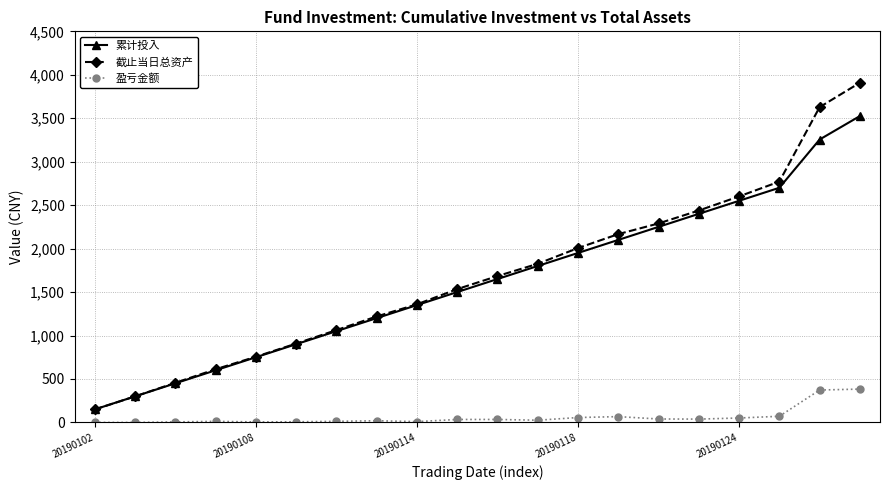

Rank the series by their maximum value, from lowest to highest.

盈亏金额, 累计投入, 截止当日总资产